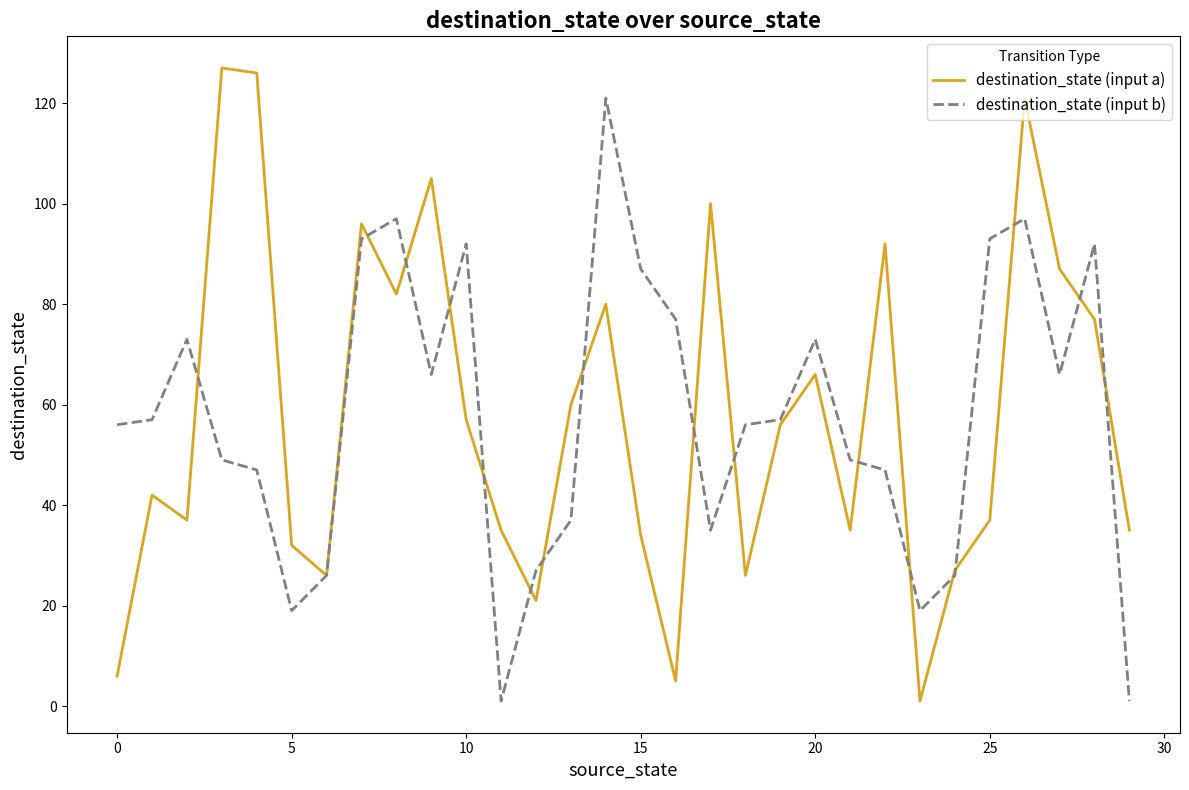

How many lines are shown in the chart?

2